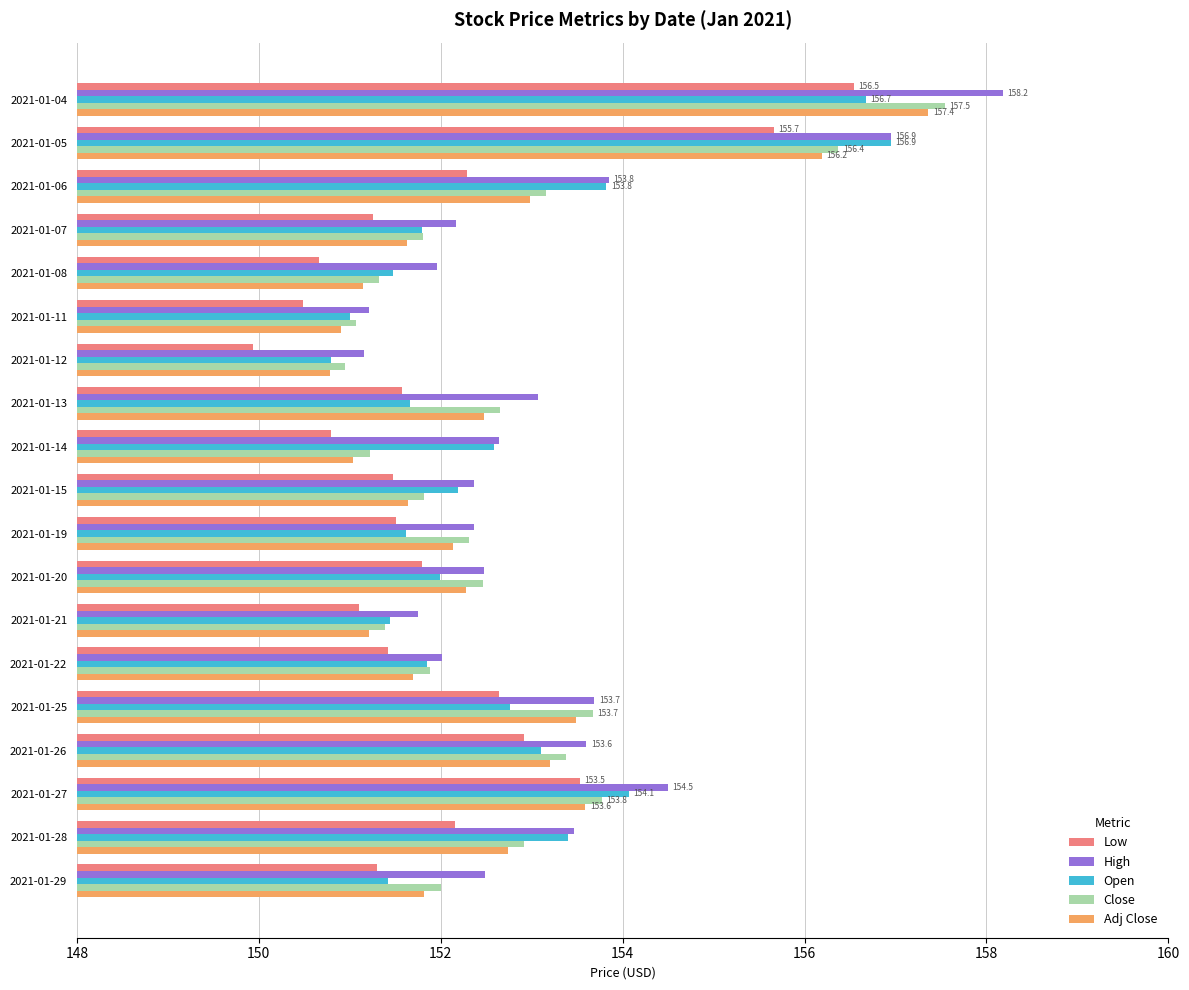

What is the total value across all series at 2021-01-20?

761.0